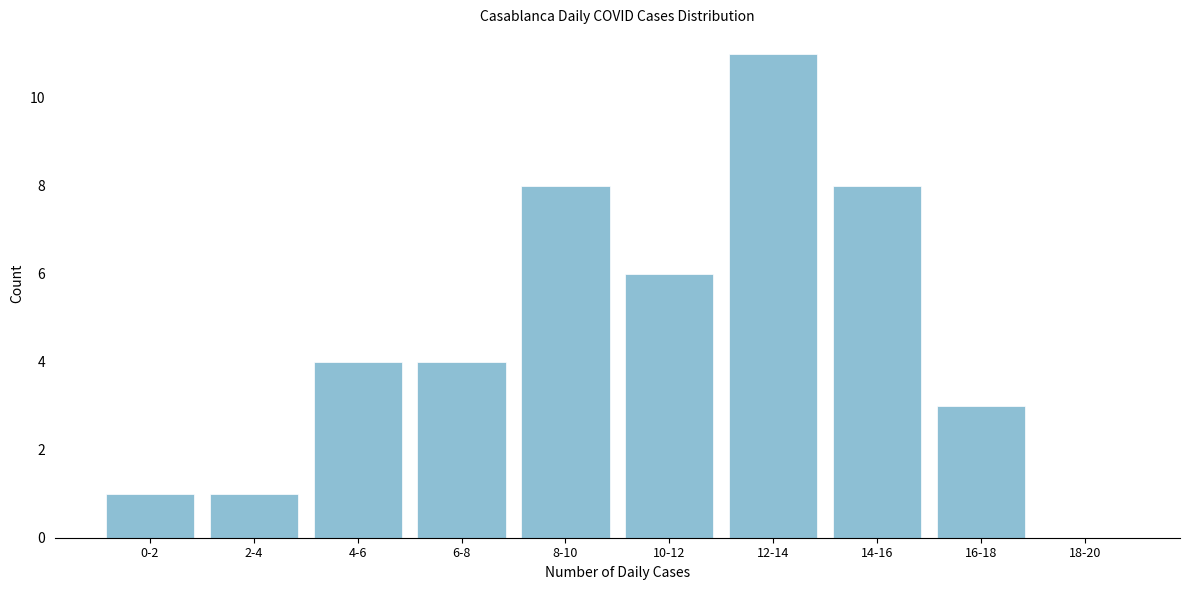

Reading left to right, extract all data points from this chart.

0-2=1	2-4=1	4-6=4	6-8=4	8-10=8	10-12=6	12-14=11	14-16=8	16-18=3	18-20=0